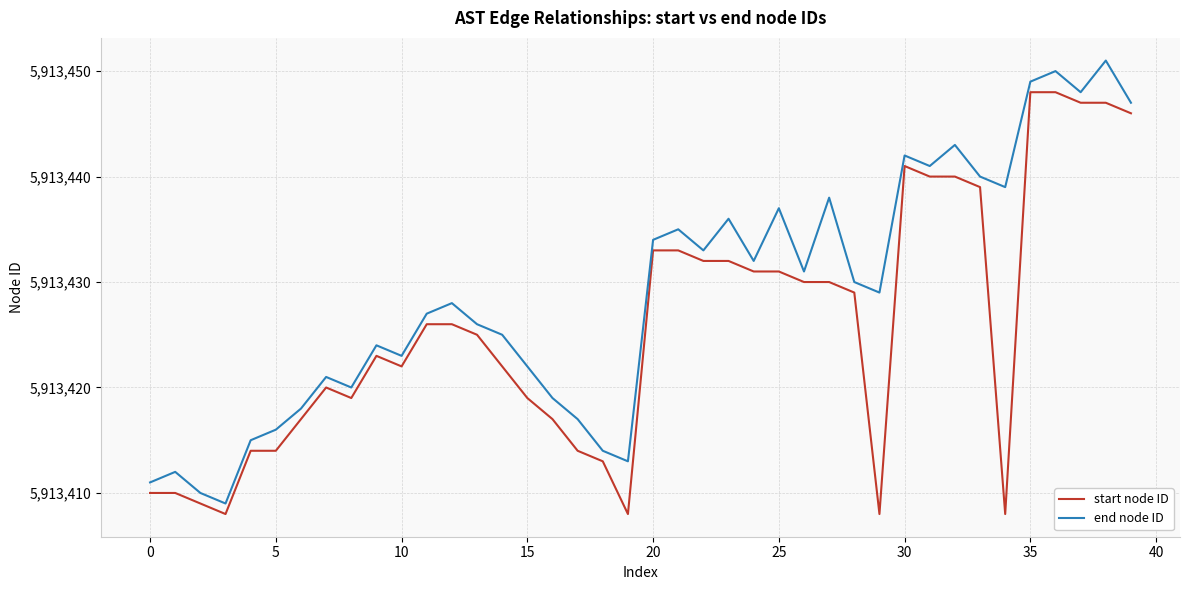

What is the smallest value displayed?

5913408